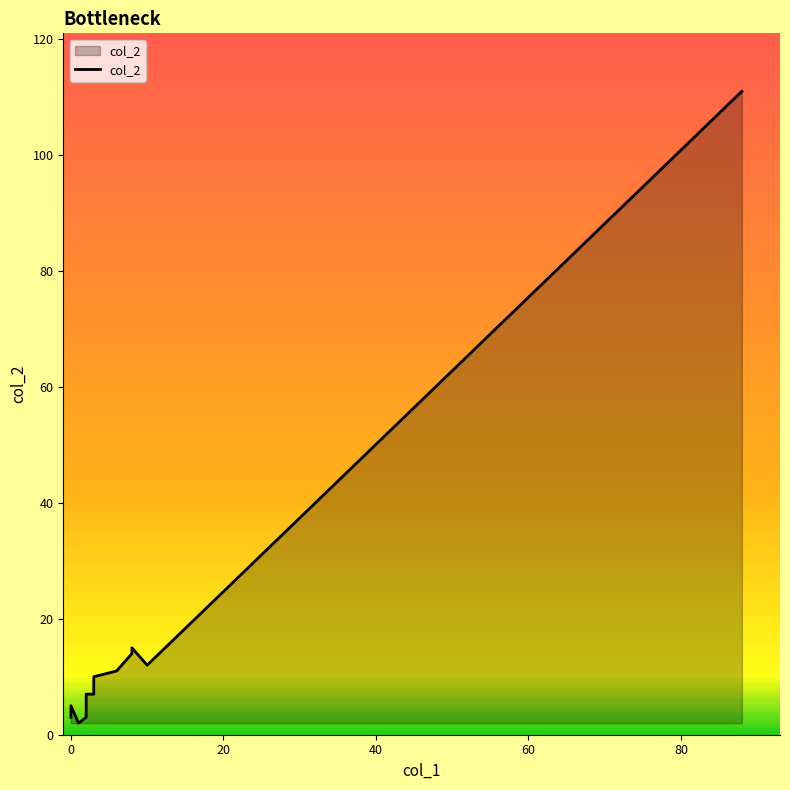

What is the maximum value shown in the chart?

111